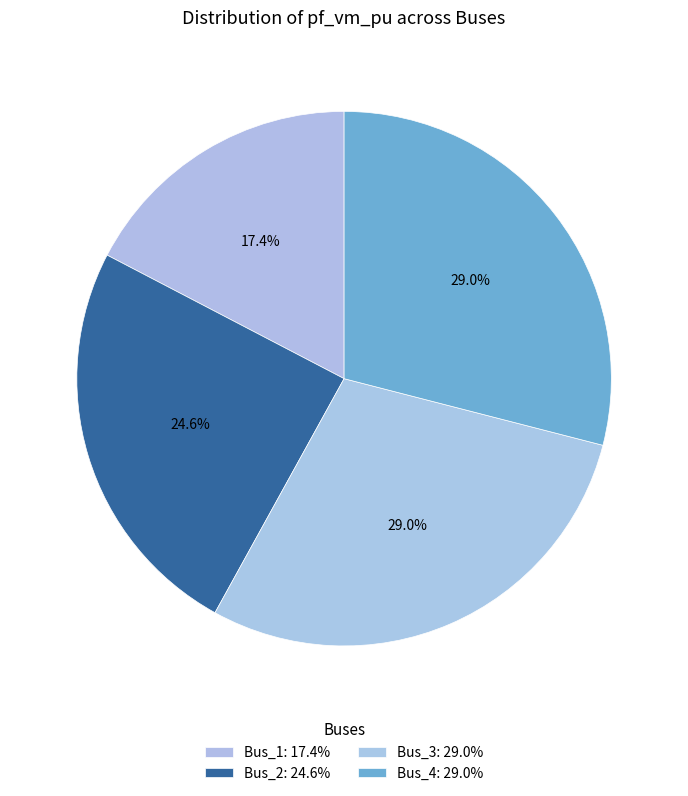

How many segments does this pie chart have?

4